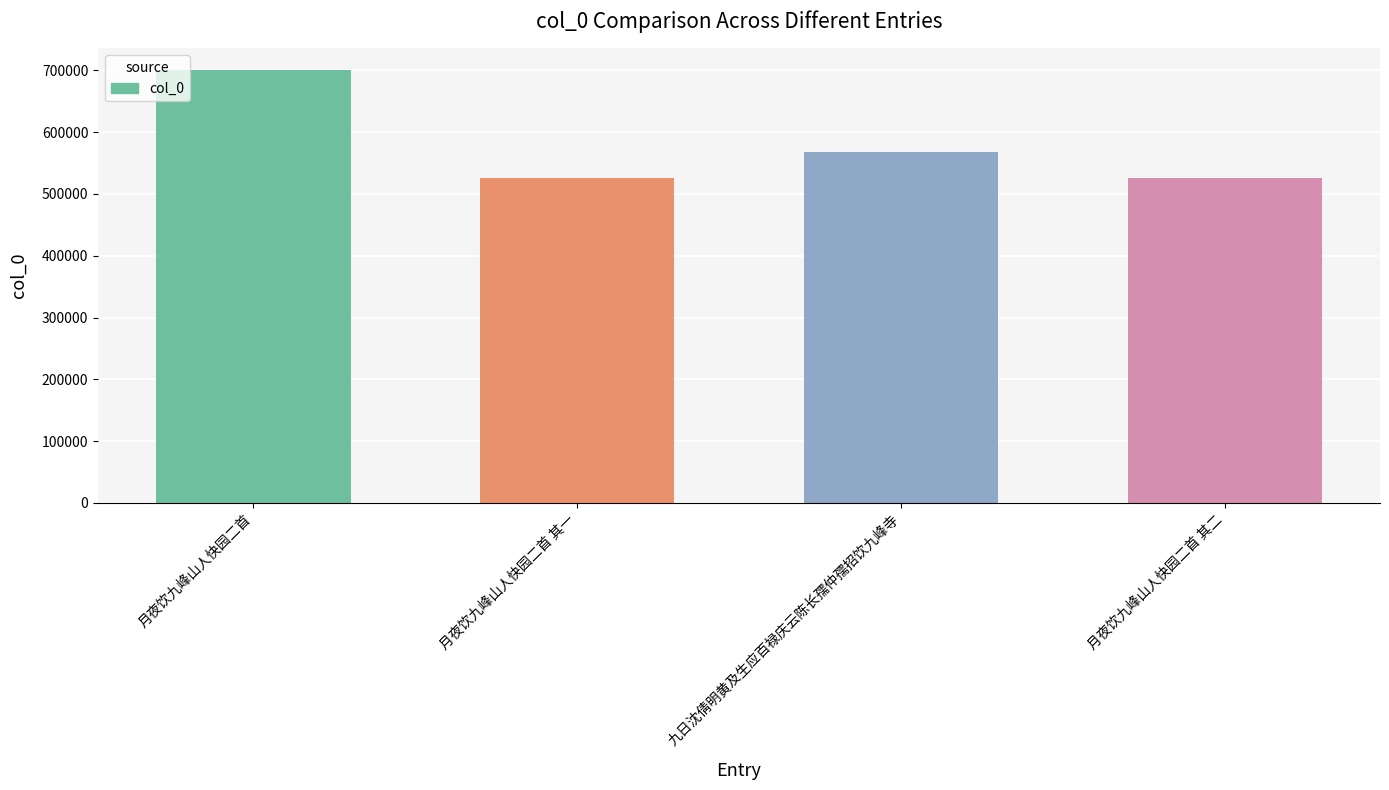

What is the difference between the values at 月夜饮九峰山人快园二首 其一 and 九日沈倩明黄及生应百禄庆云陈长孺仲孺招饮九峰寺?

41536